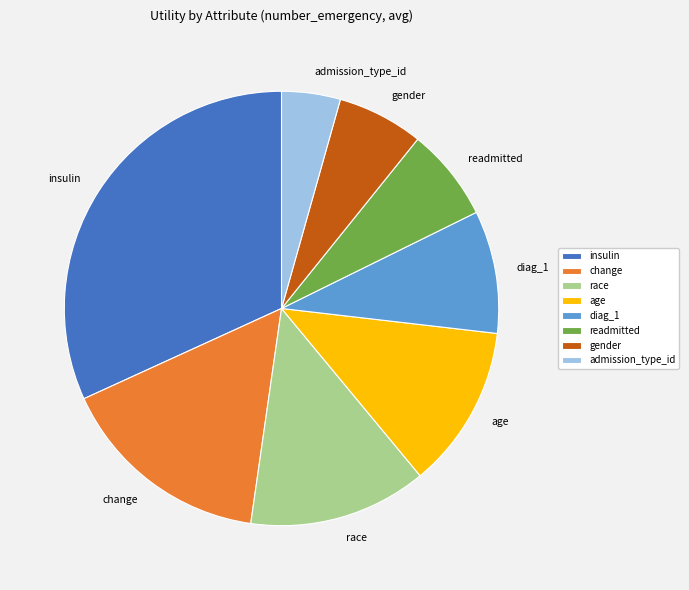

How many segments does this pie chart have?

8